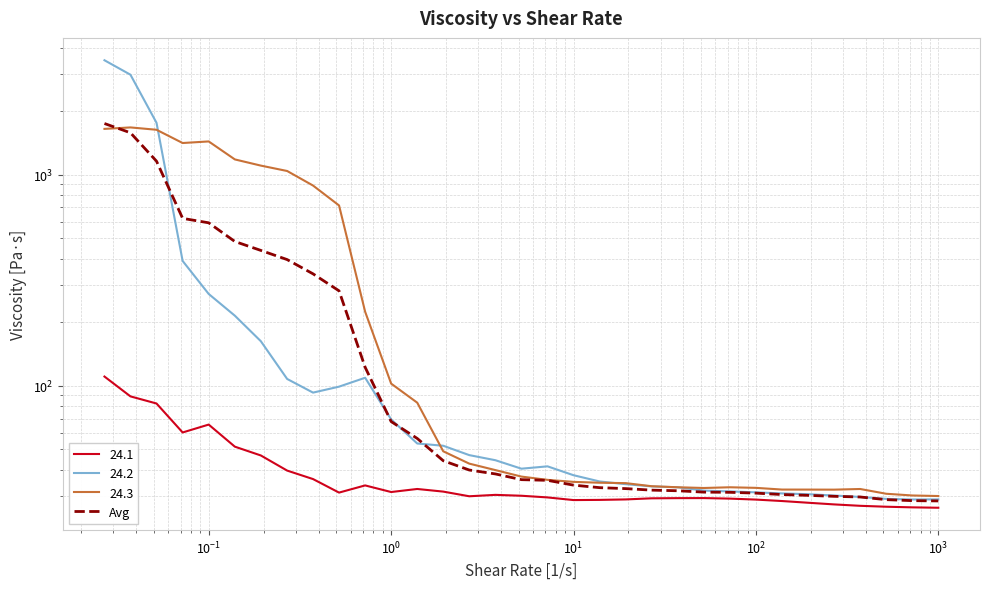

What is the difference between the maximum and minimum values?

1718.4